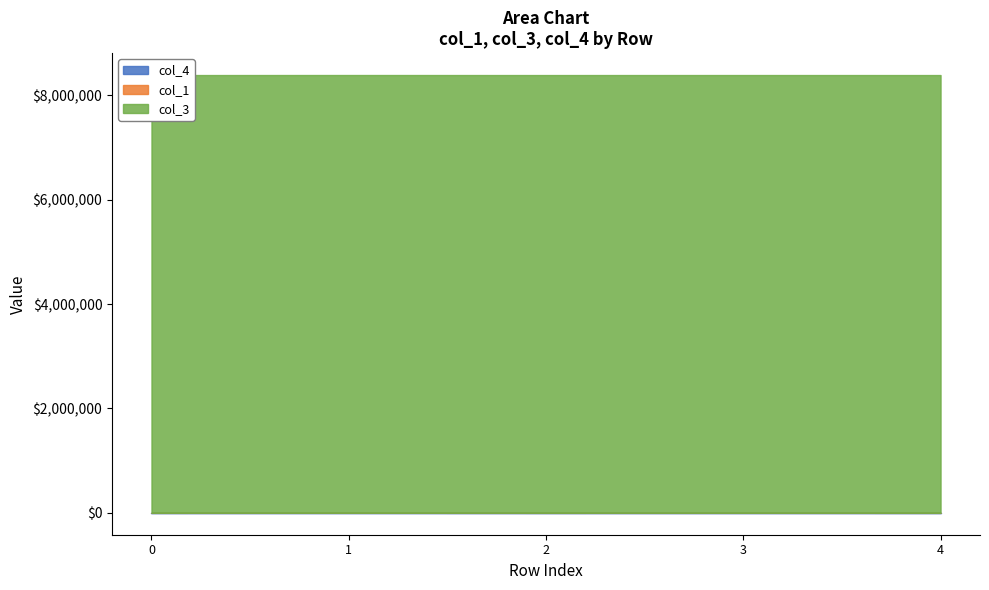

Reading left to right, what are all the values shown in this chart?

col_1: 0=0.0	1=785.0	2=25.8	3=400.0	4=16.0
col_3: 0=8388736.0	1=8388736.0	2=8388736.0	3=8388736.0	4=8388736.0
col_4: 0=0.0	1=0.0	2=0.0	3=0.0	4=0.0